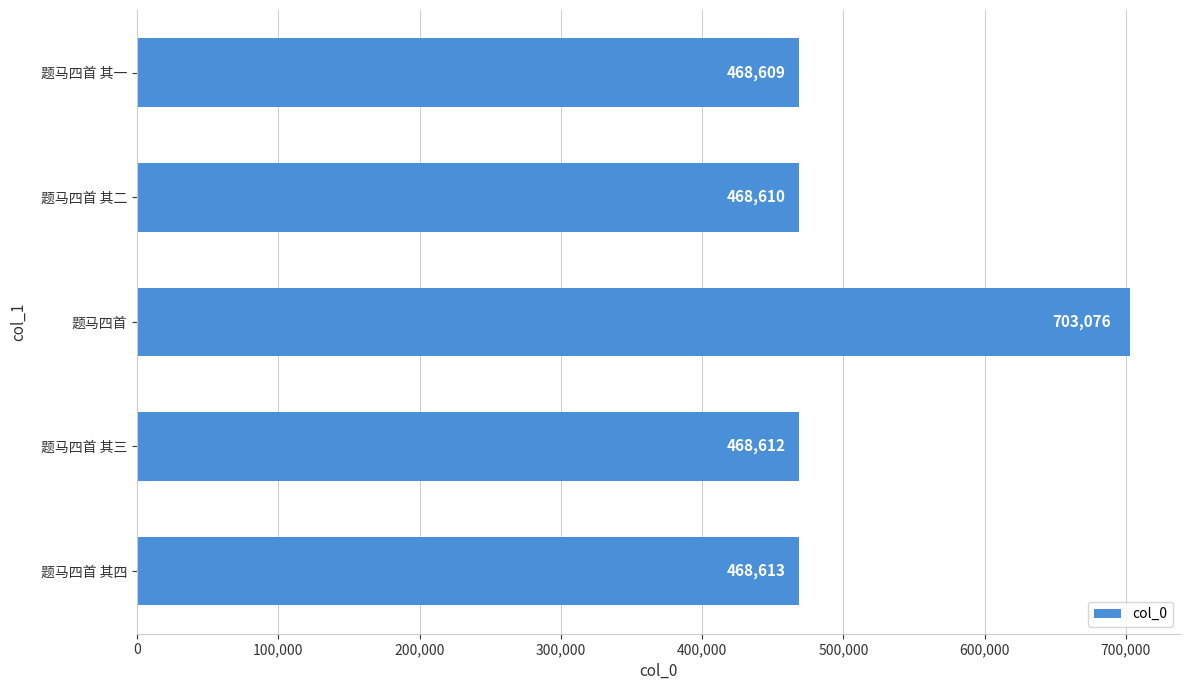

The value at 题马四首 其四 is 468613. True or false?

True